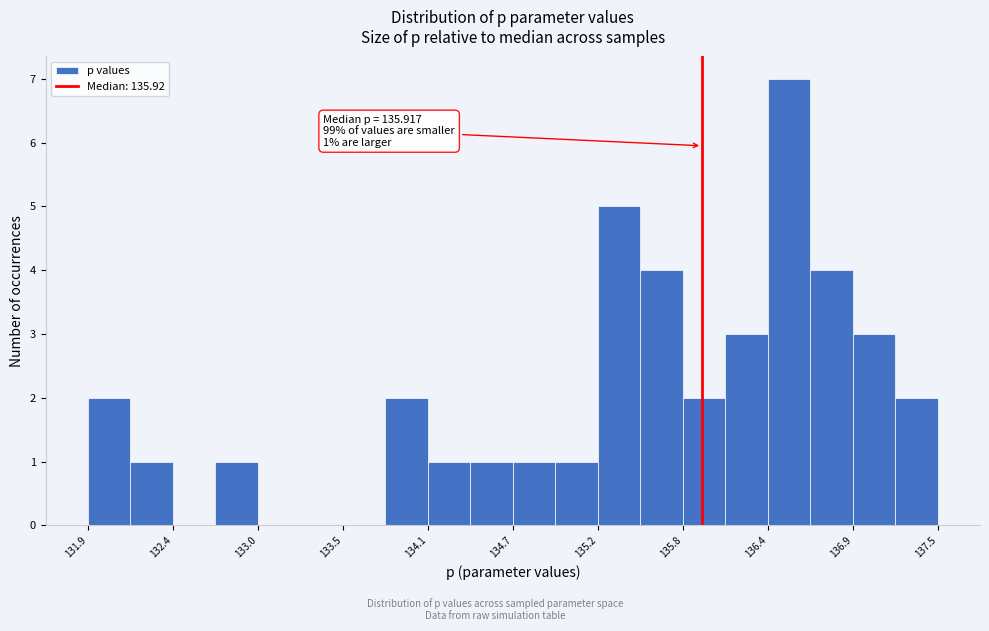

Around what value on the x-axis is the tallest bar? Give the approximate position of its centre, as read against the axis.

136.5